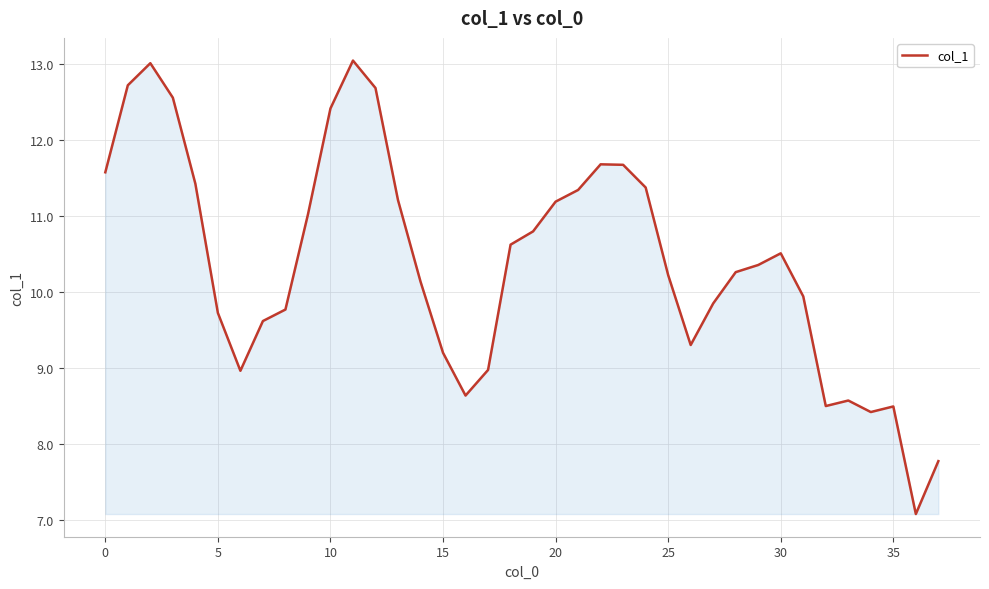

What is the minimum value shown in the chart?

7.1